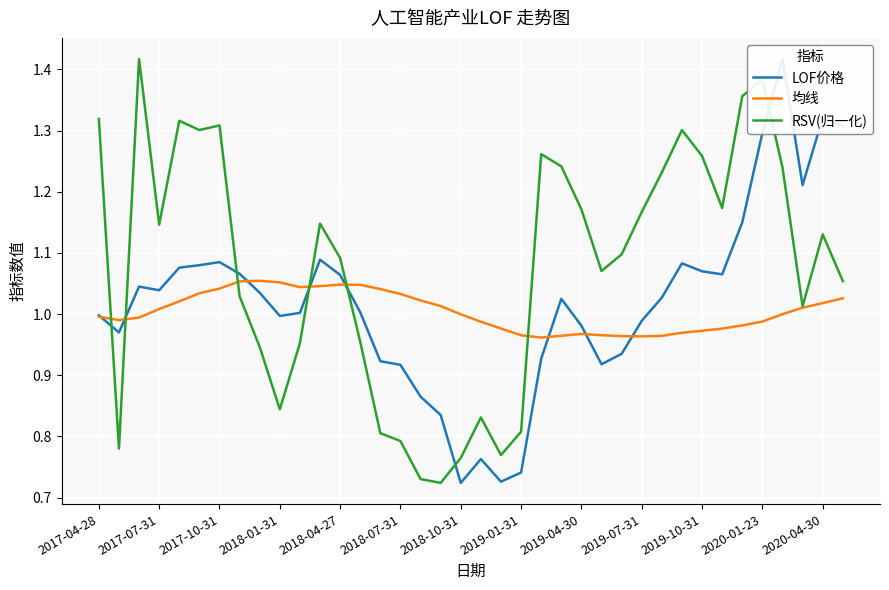

The 均线 series shows 0.3 at 2017-04-28. True or false?

False